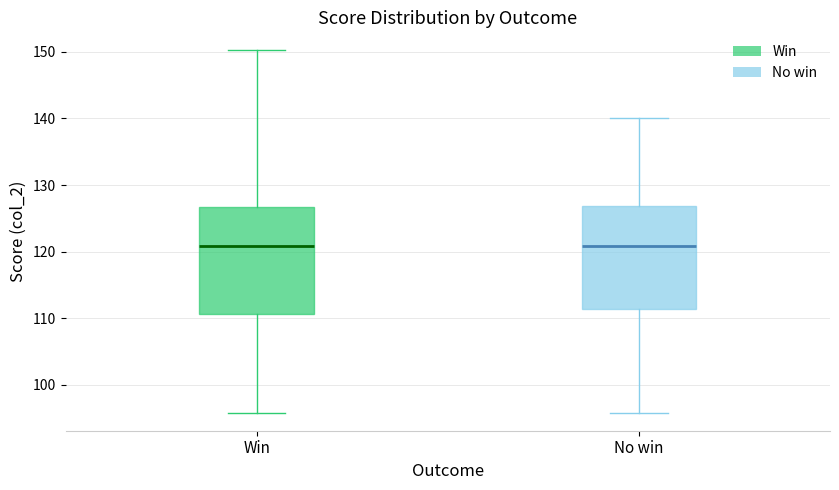

Where is the upper edge of the box for No win on the y-axis? The values are not printed on the chart, so give them approximately, as read against the axis.

127